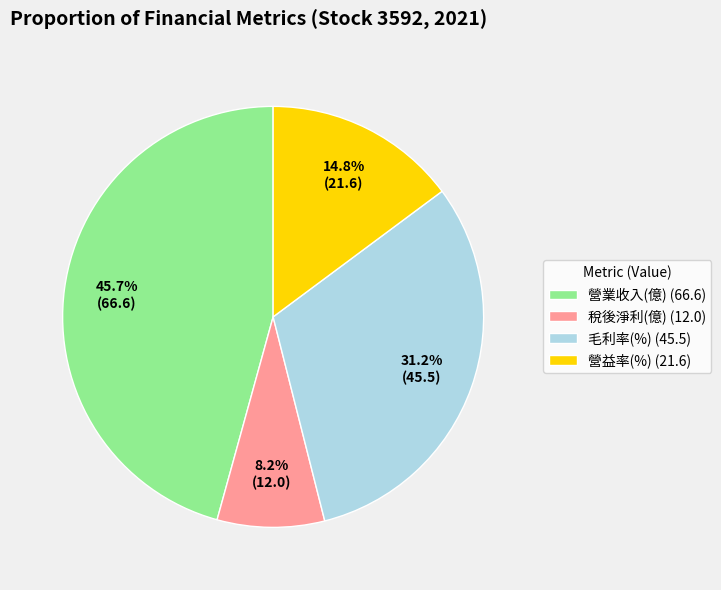

Count the number of slices in the pie.

4